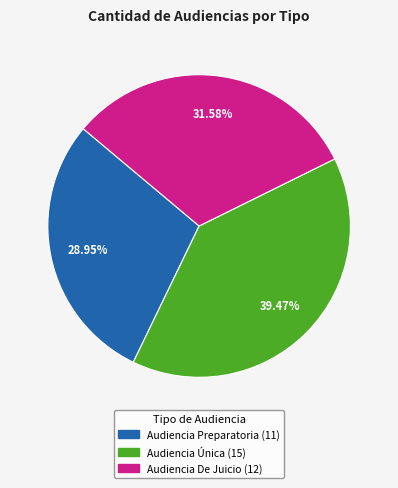

To the nearest percent, what is the combined percentage of Audiencia Preparatoria and Audiencia De Juicio?

61%